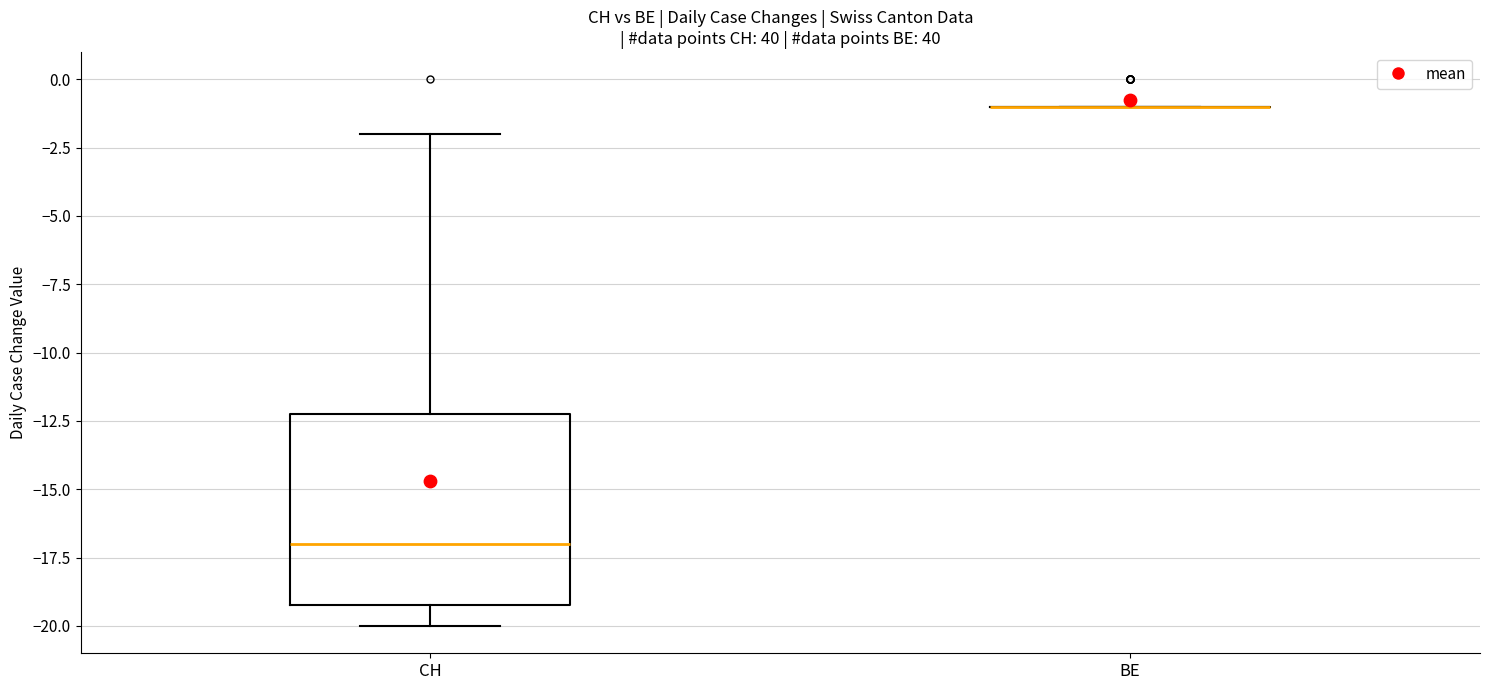

Which box is the tallest, from its lower edge to its upper edge?

CH